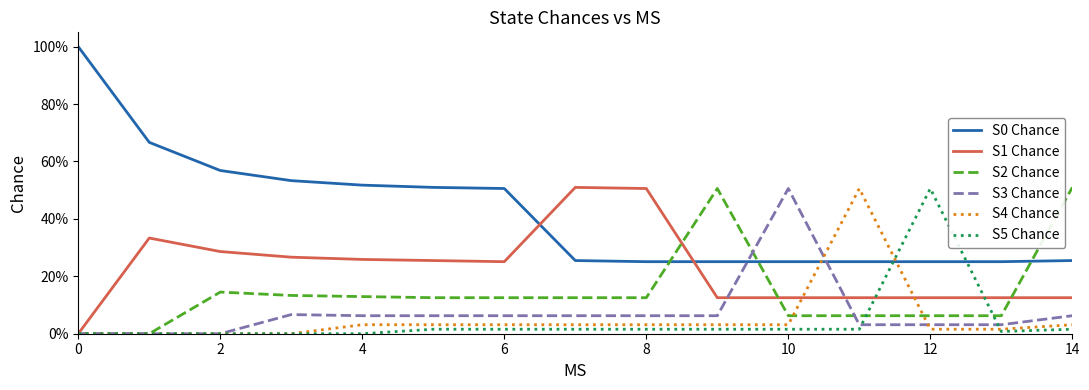

Rank the series by their maximum value, from highest to lowest.

S0 Chance, S1 Chance, S2 Chance, S3 Chance, S4 Chance, S5 Chance